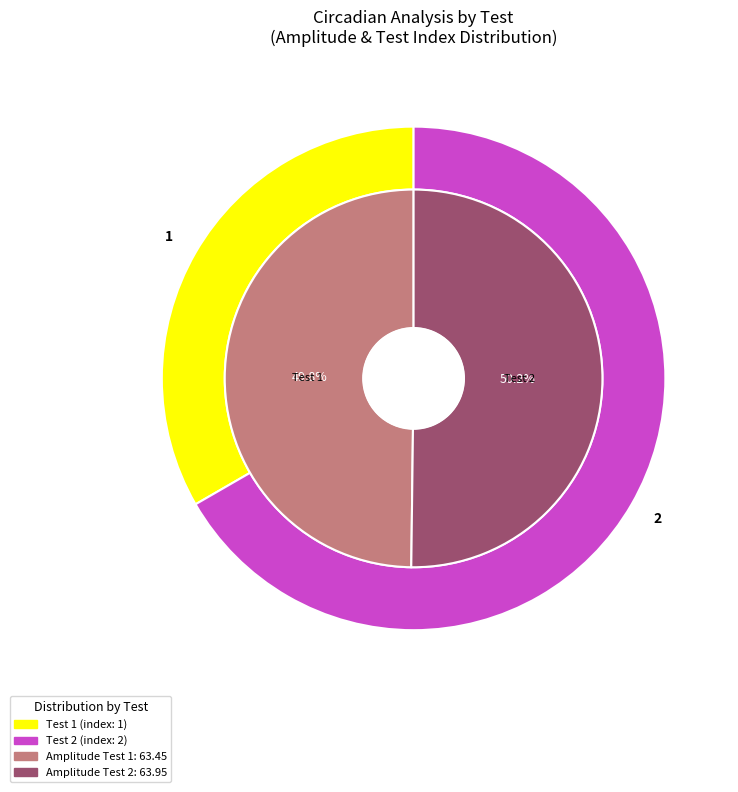

What percentage do Row 0 and Row 1 together represent?

100.0%